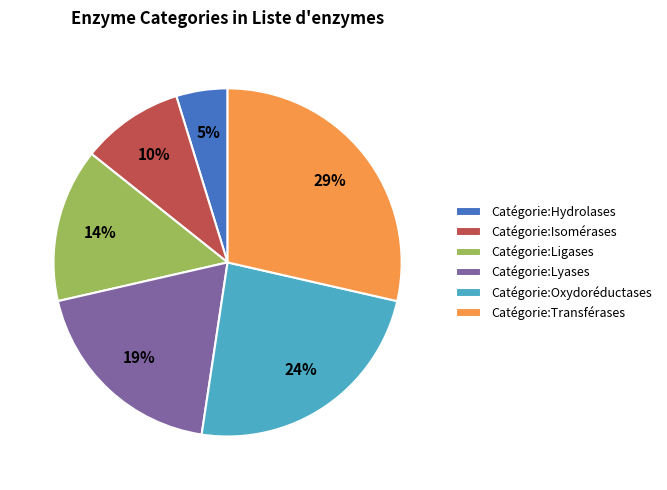

Which category has the smallest portion of the pie?

Catégorie:Hydrolases